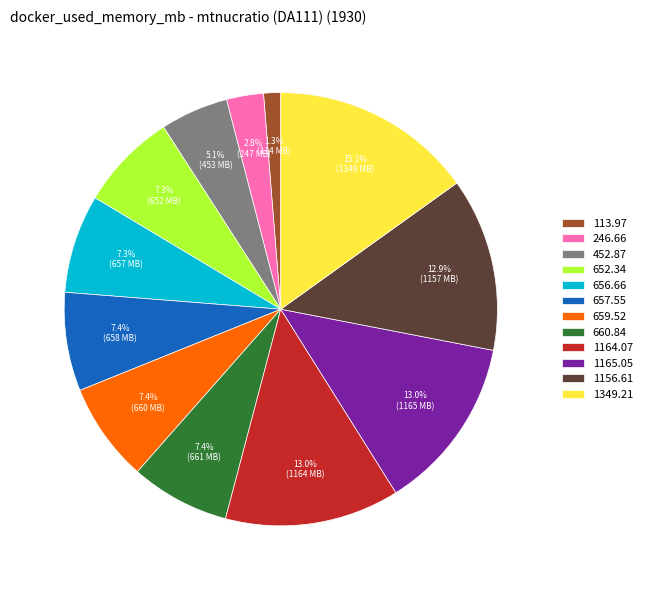

Between 656.66 and 1165.05, which is larger?

1165.05